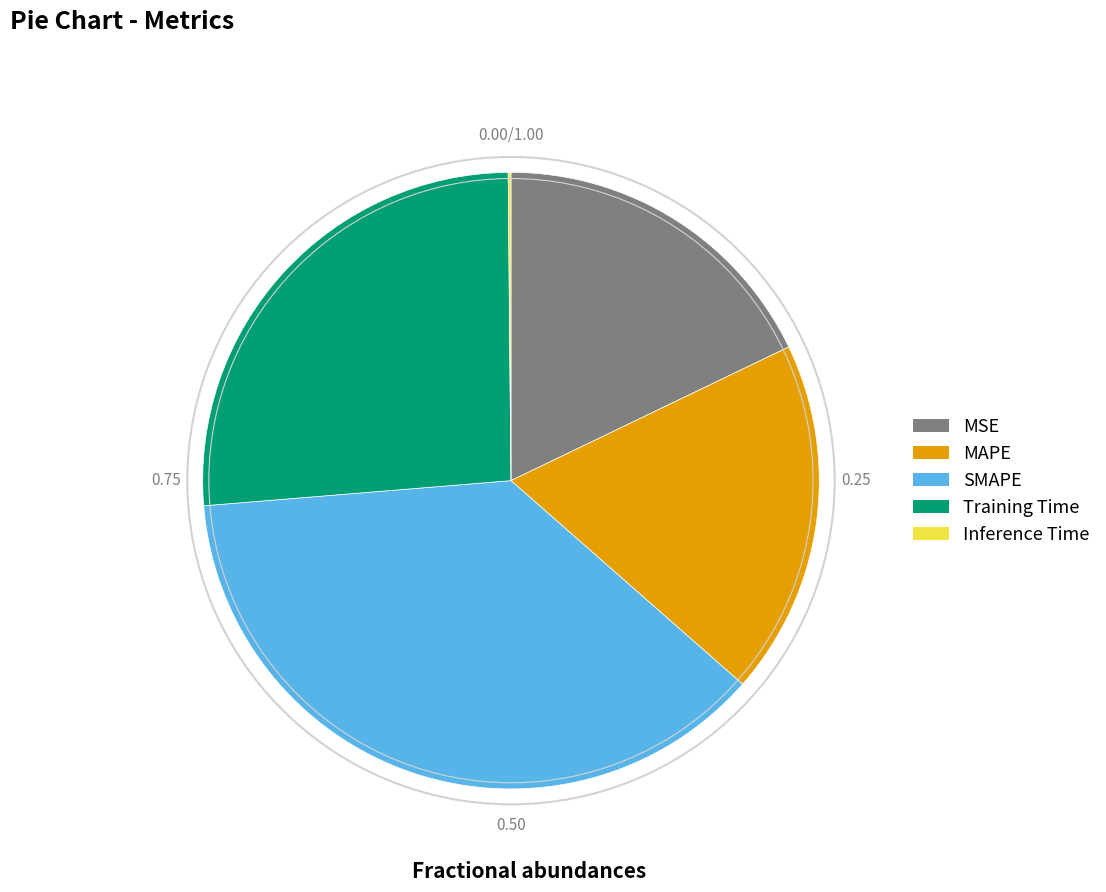

Combined, do Training Time and SMAPE account for over 50%?

Yes